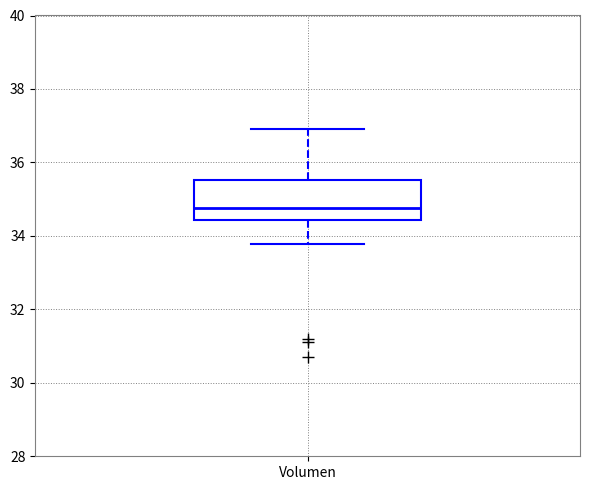

Where is the lower edge of the box for Volumen on the y-axis? The values are not printed on the chart, so give them approximately, as read against the axis.

34.4